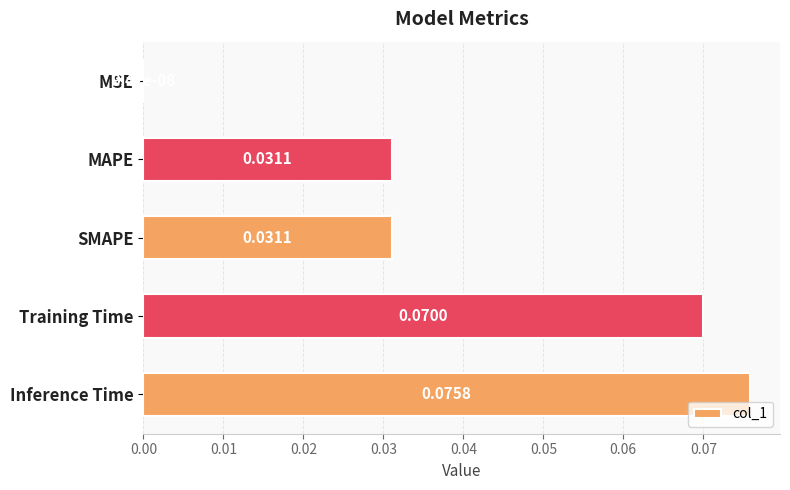

At which label is the value closest to 0?

MSE